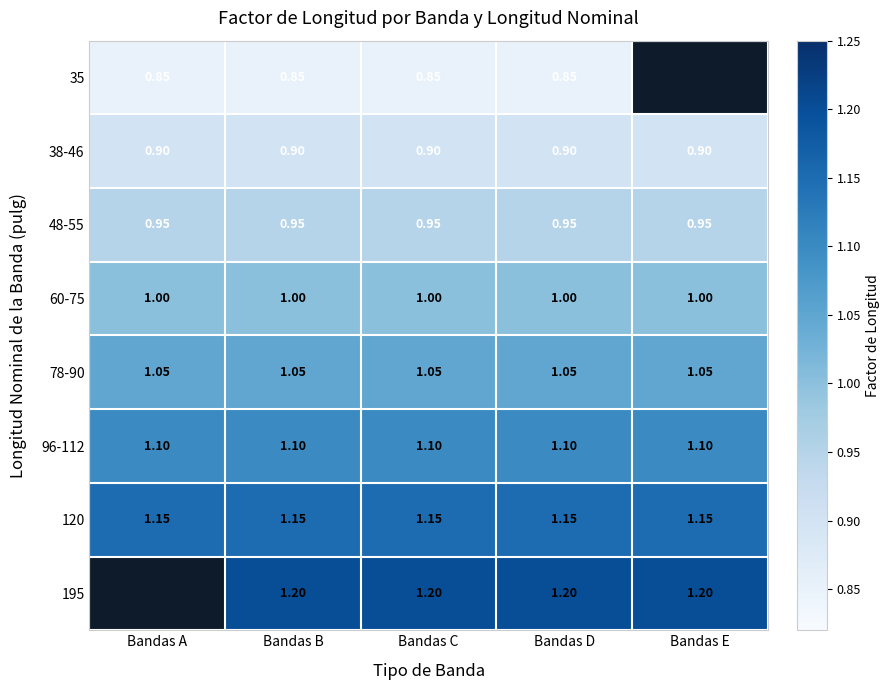

What is the approximate value of 195 at Bandas B?

1.2